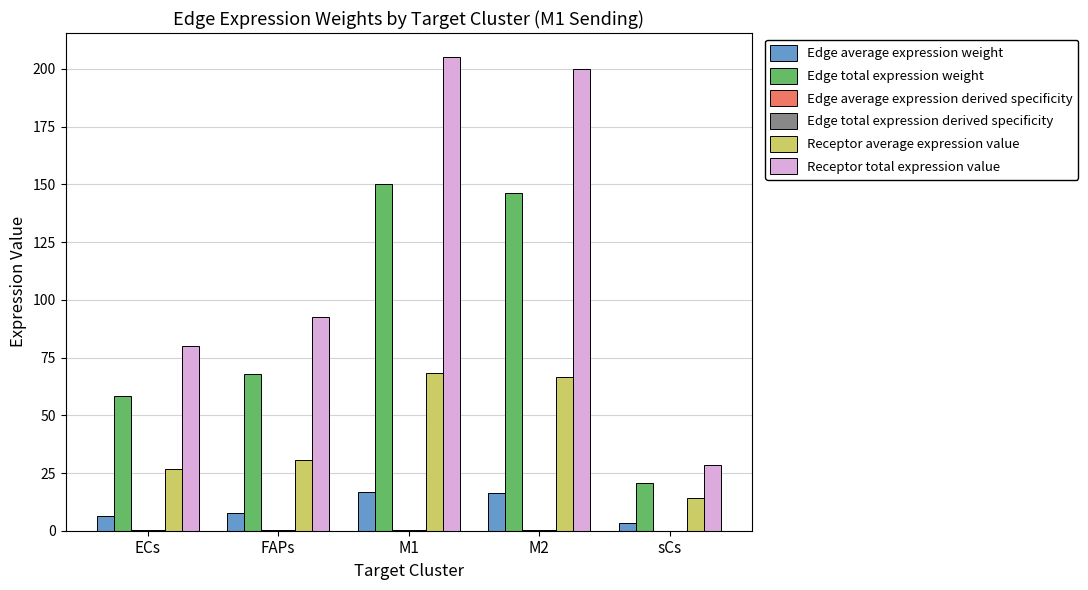

At which category is the sum across all series the highest?

M1